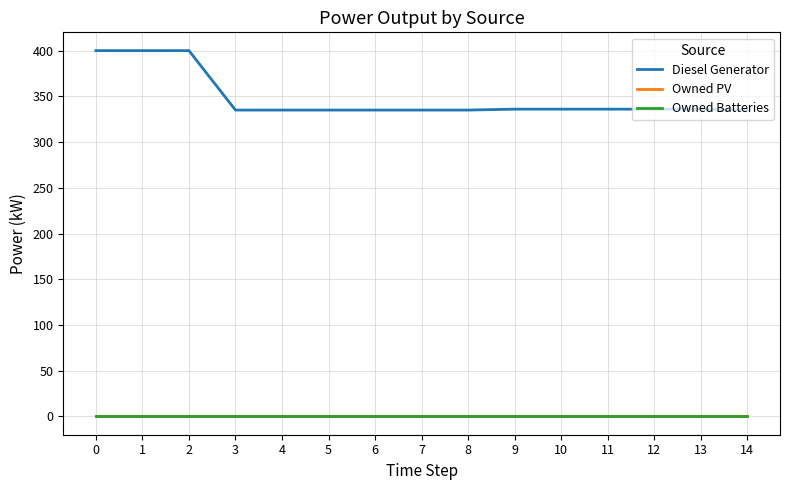

Does the chart display data point markers on the line(s)?

No